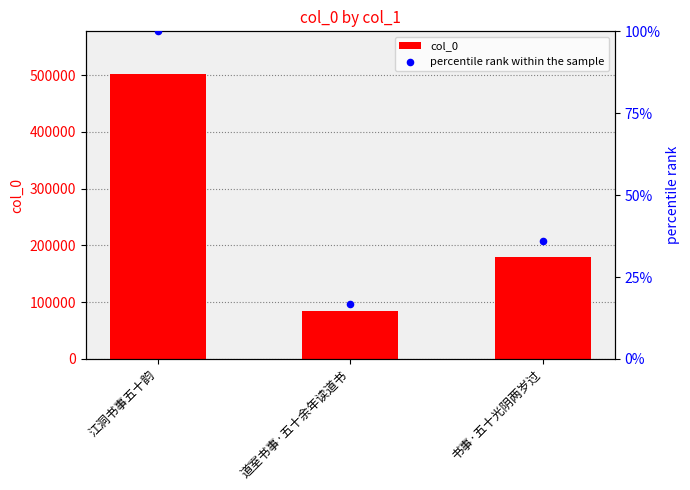

What are all the series names shown in the legend?

col_0, percentile rank within the sample